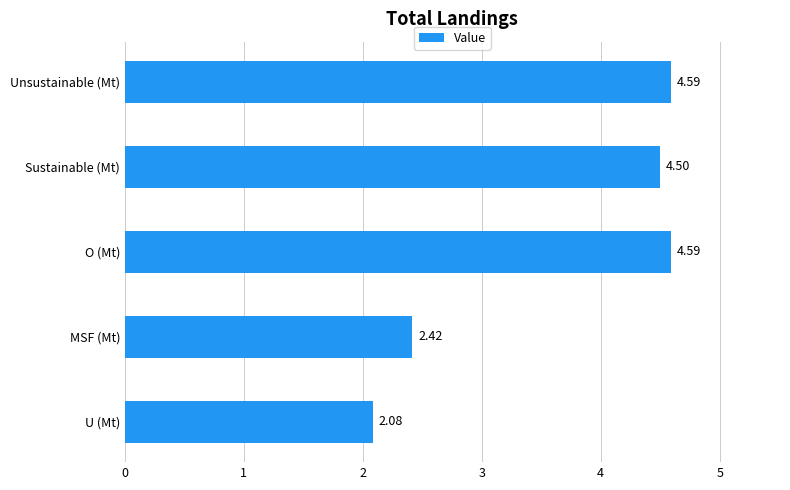

What is the change in value from MSF (Mt) to Unsustainable (Mt)?

+2.2